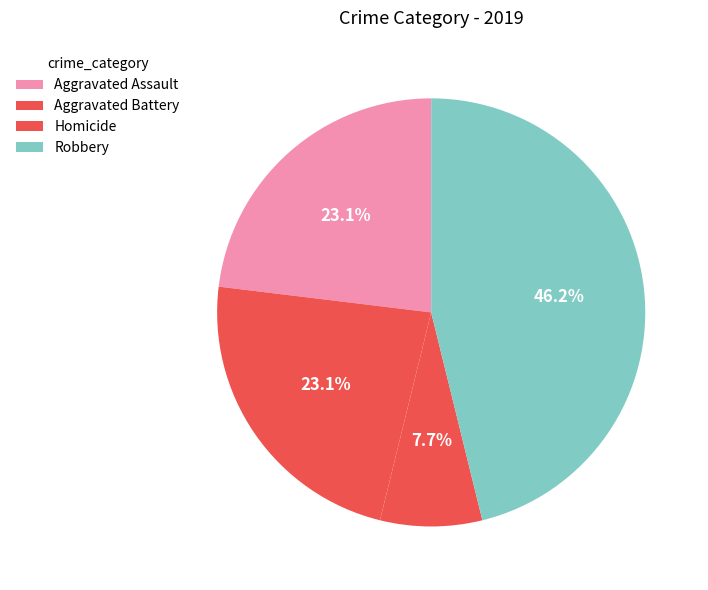

What percentage do Aggravated Battery and Homicide together represent?

30.8%